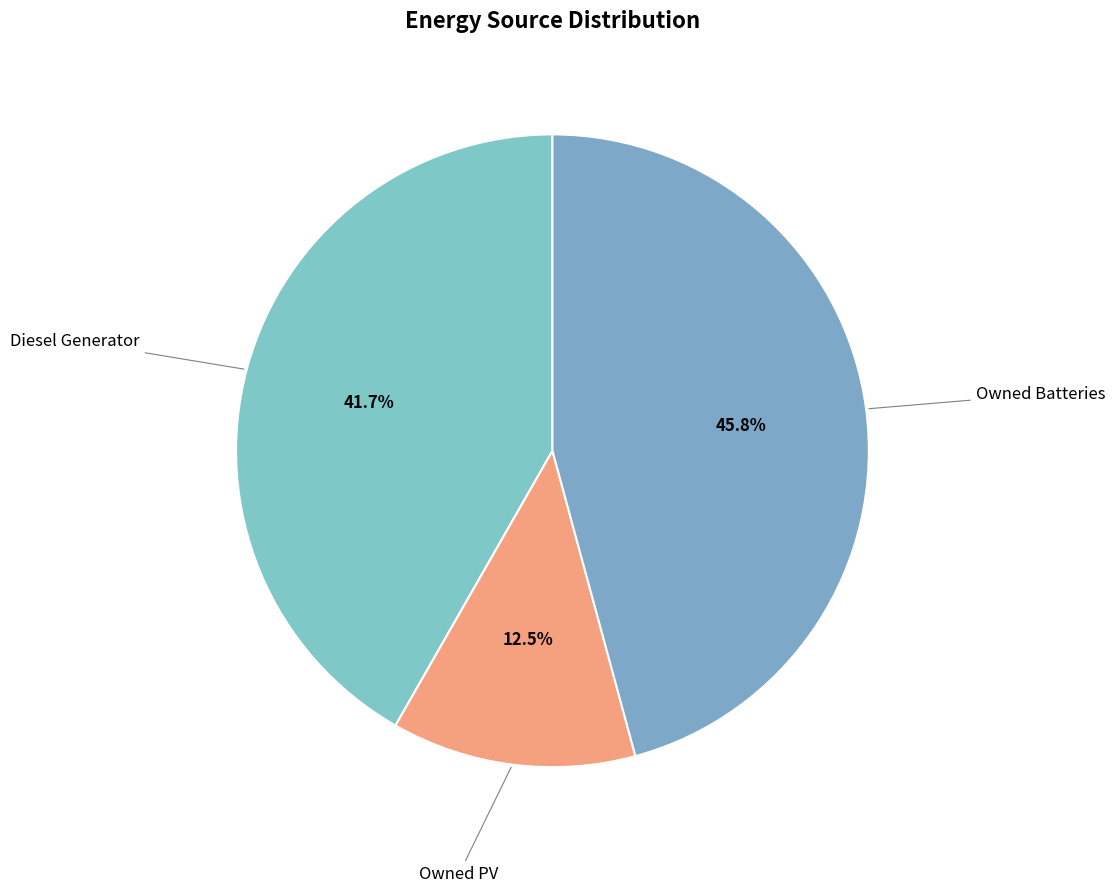

How many slices are in this pie chart?

3